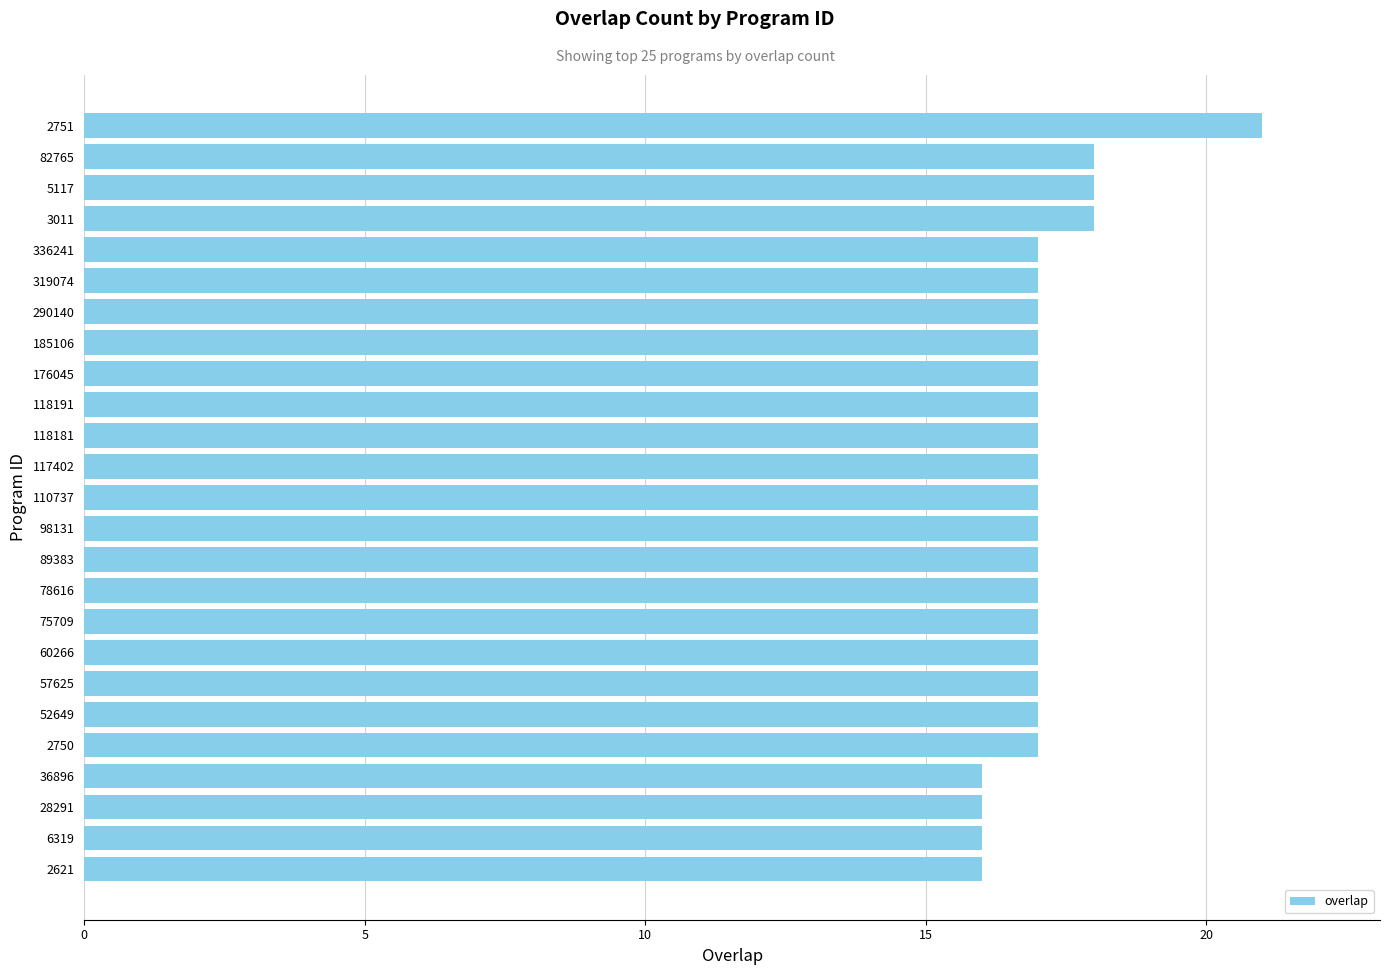

What is the sum of all values?

428